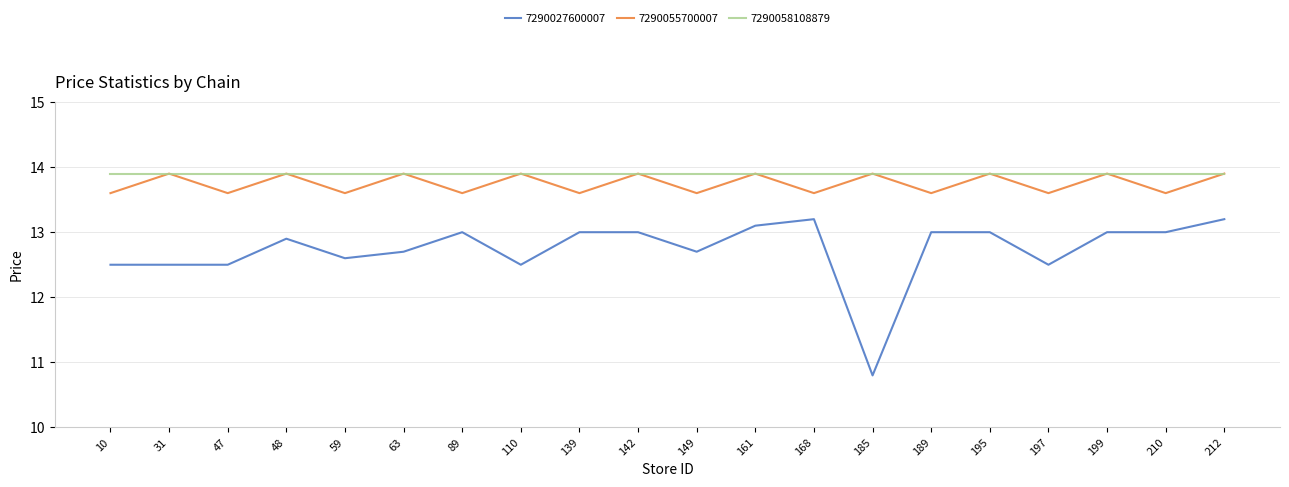

Rank the series at 189 from highest to lowest value.

7290058108879, 7290055700007, 7290027600007